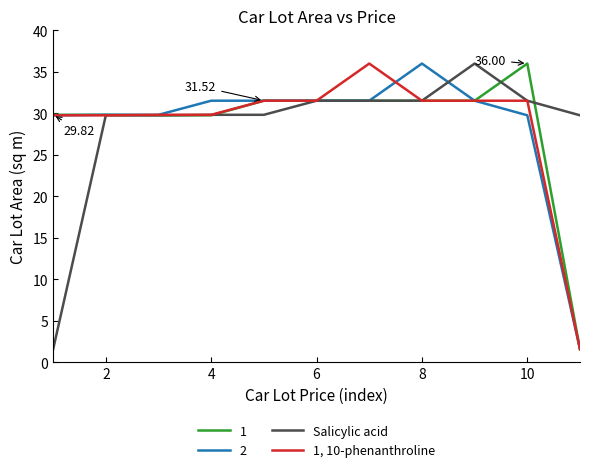

What is the total value across all series at 6?

126.1